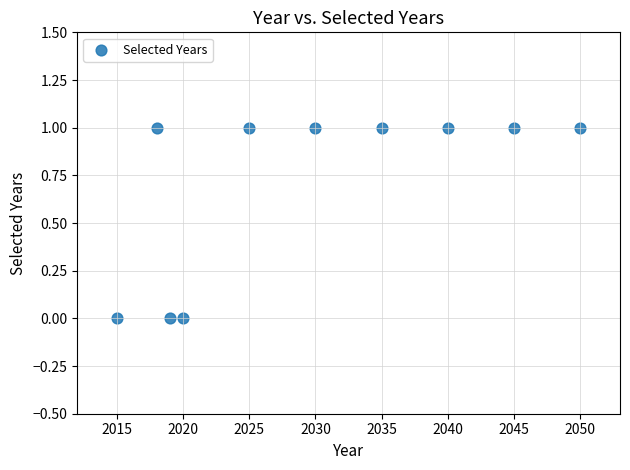

What is the range of X values (max minus min)?

35